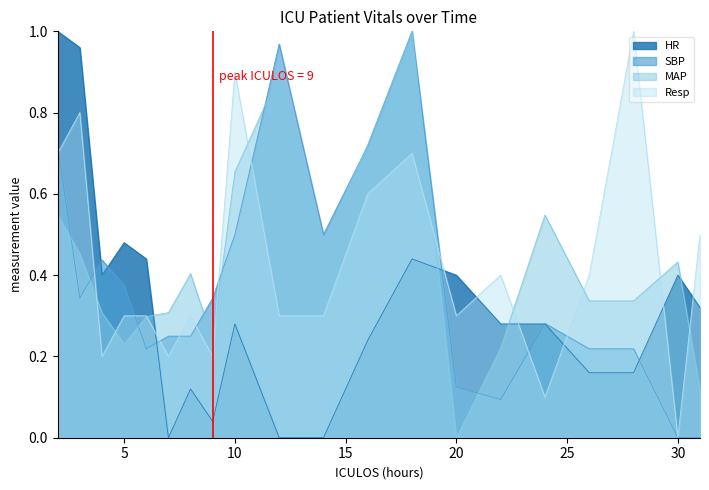

Rank the series at 7 from lowest to highest value.

HR, Resp, SBP, MAP